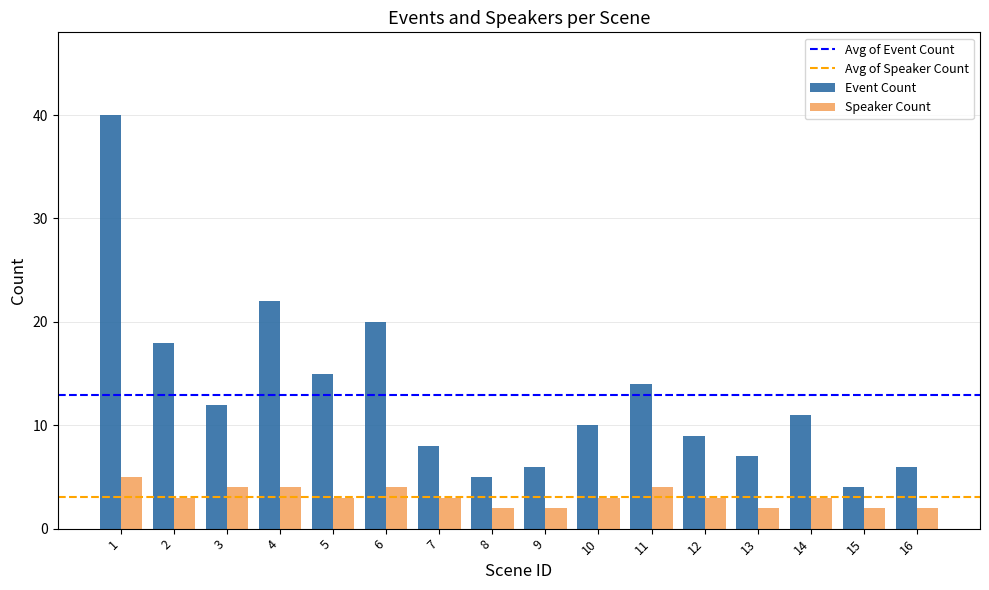

What is the lowest value of the Event Count series?

4